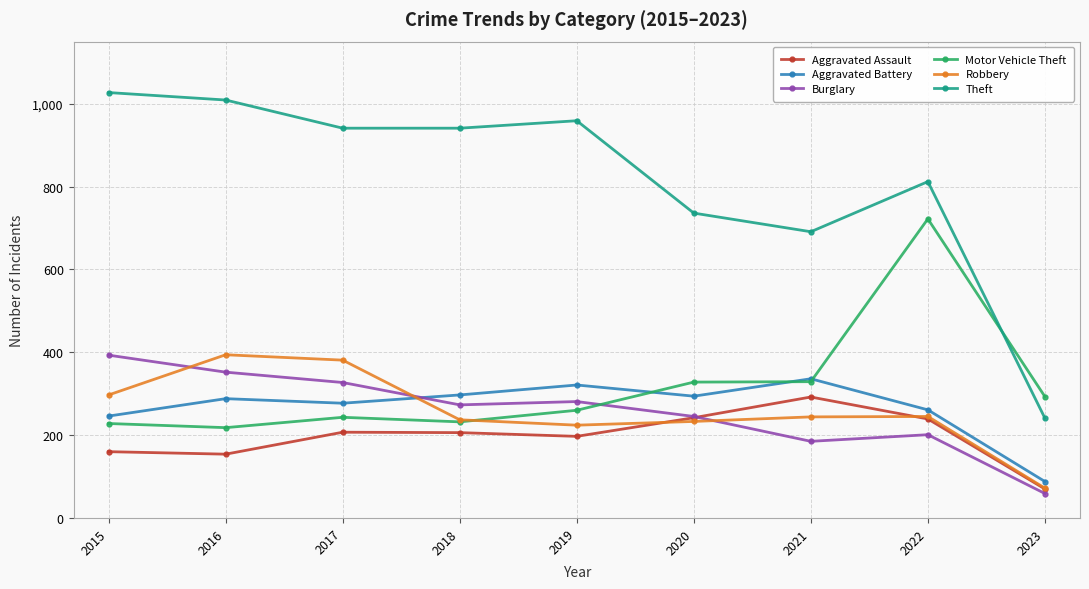

What are all the series names shown in the legend?

Aggravated Assault, Aggravated Battery, Burglary, Motor Vehicle Theft, Robbery, Theft